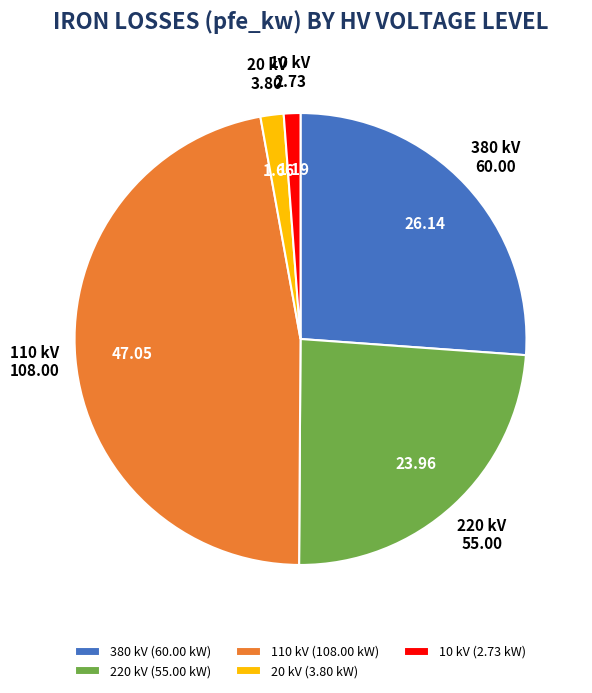

Does 220 kV represent more than half of the total?

No